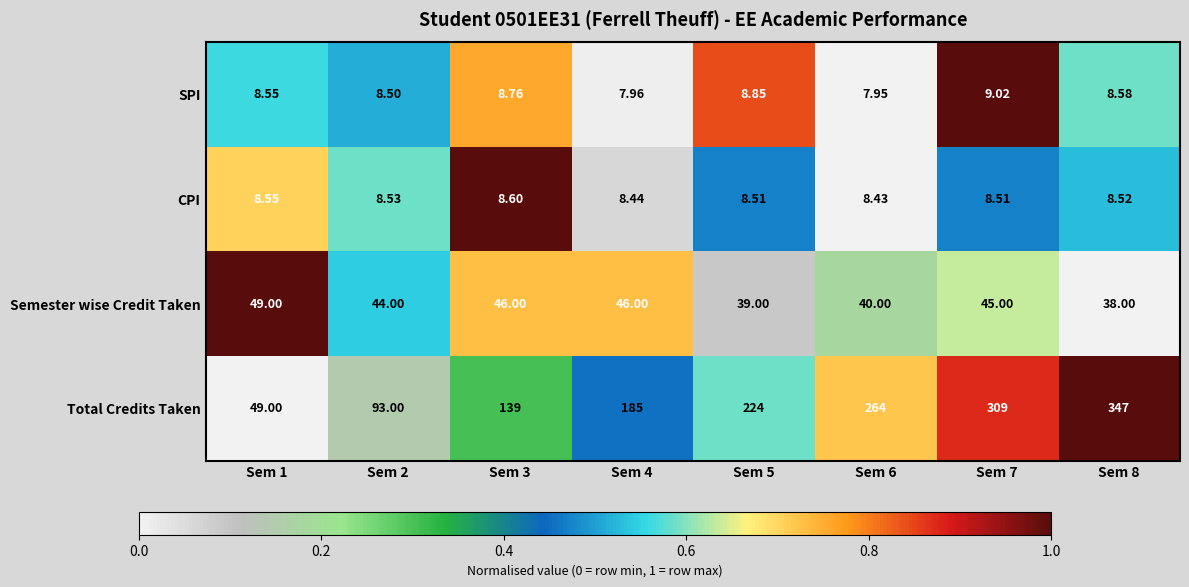

What is the difference between the highest and lowest values at Sem 5?

215.5